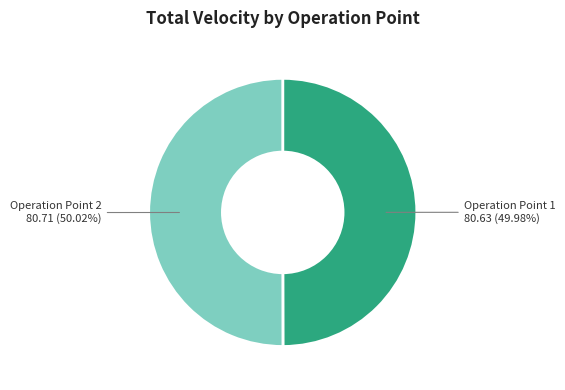

Is there any slice that represents more than half of the pie?

Yes